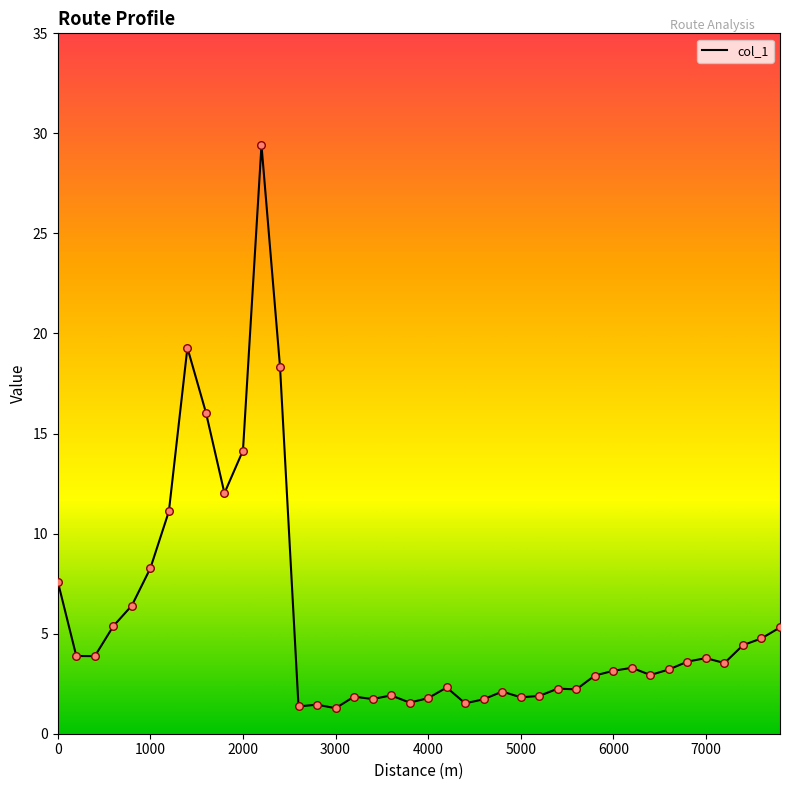

What is the maximum value shown in the chart?

29.4